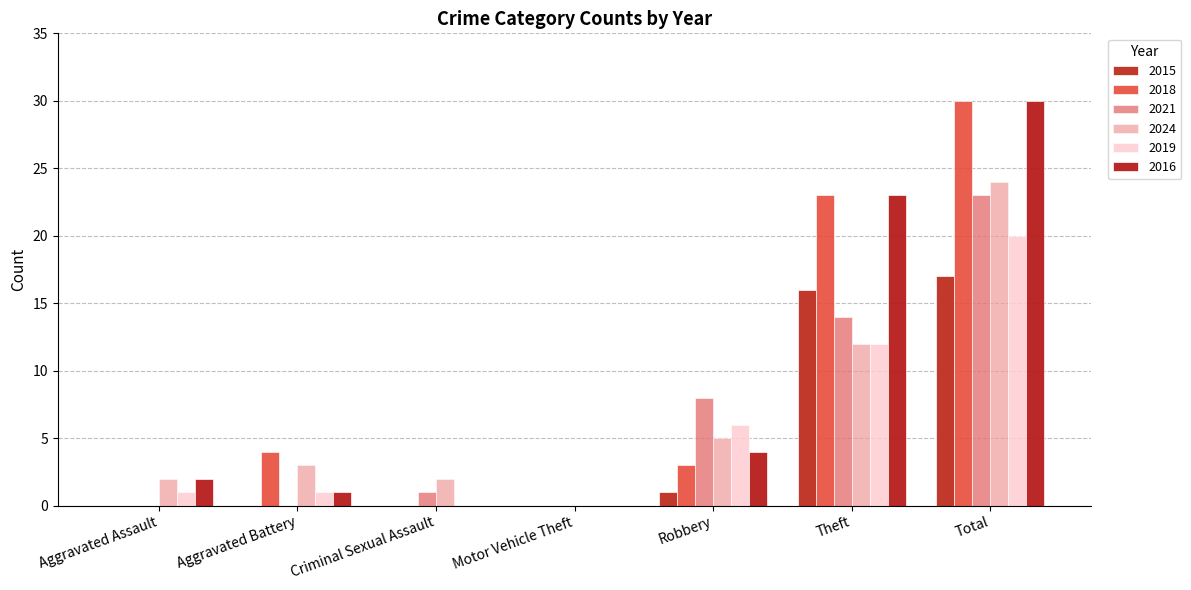

What is the difference between the maximum and minimum values in the 2021 series?

23